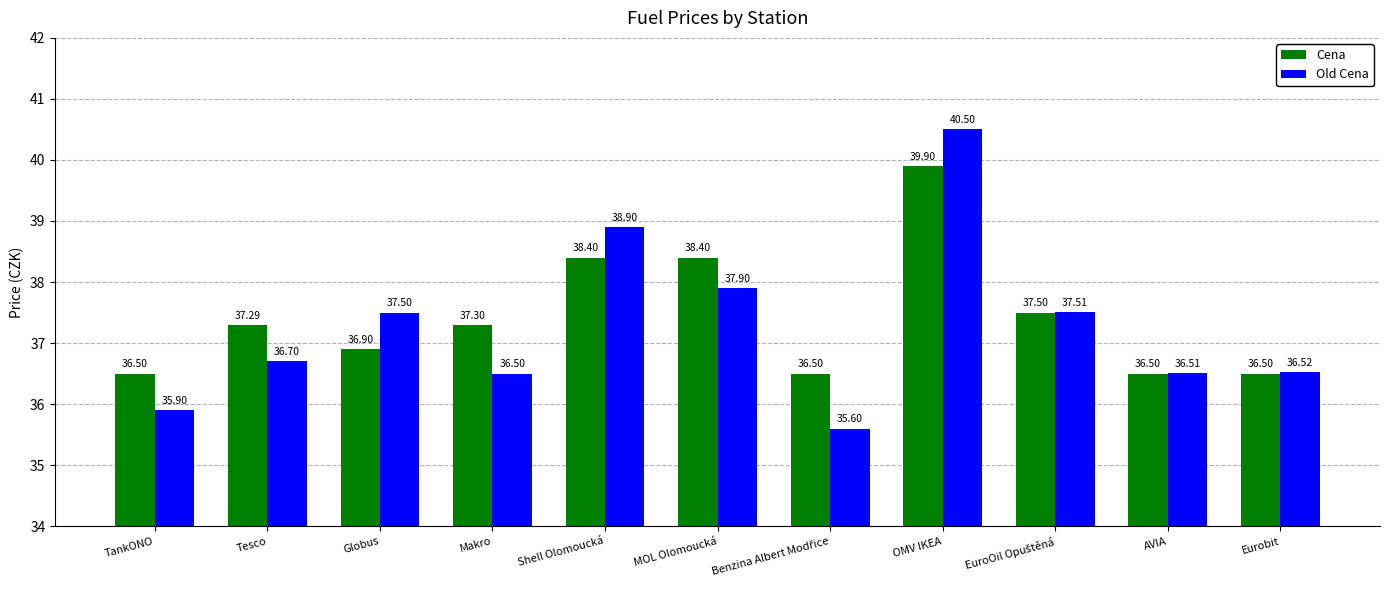

List the series in order of their overall mean, highest first.

Cena, Old Cena